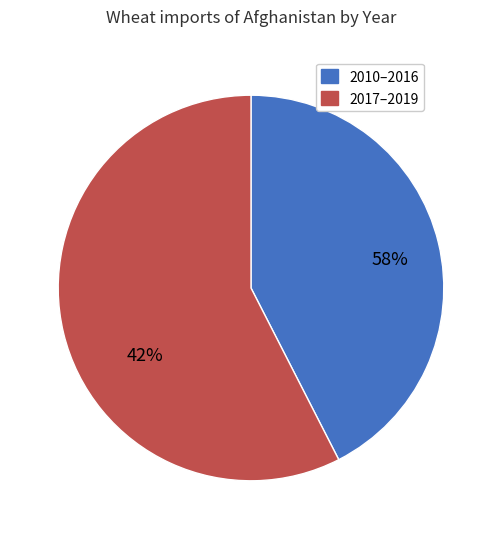

What is the largest slice in the pie chart?

2017